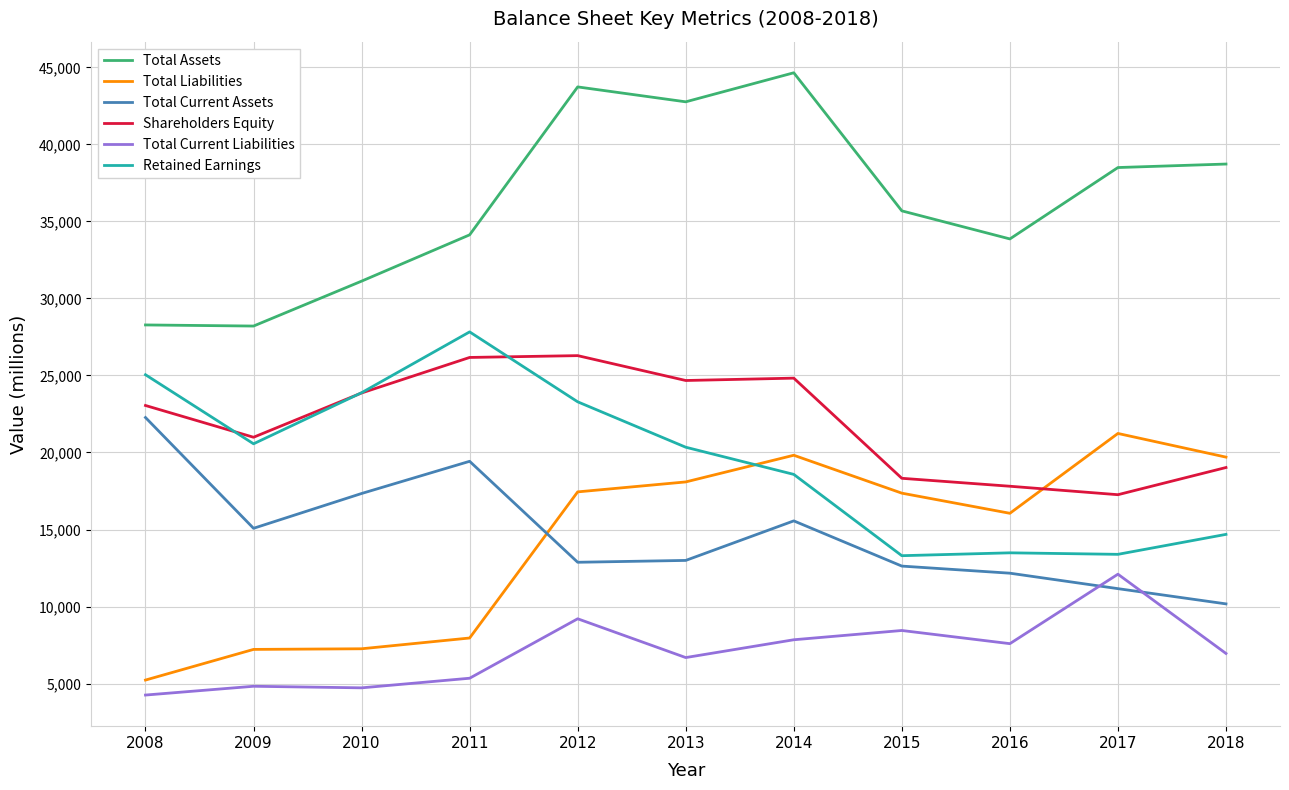

At which category does Retained Earnings reach its first local valley?

2009